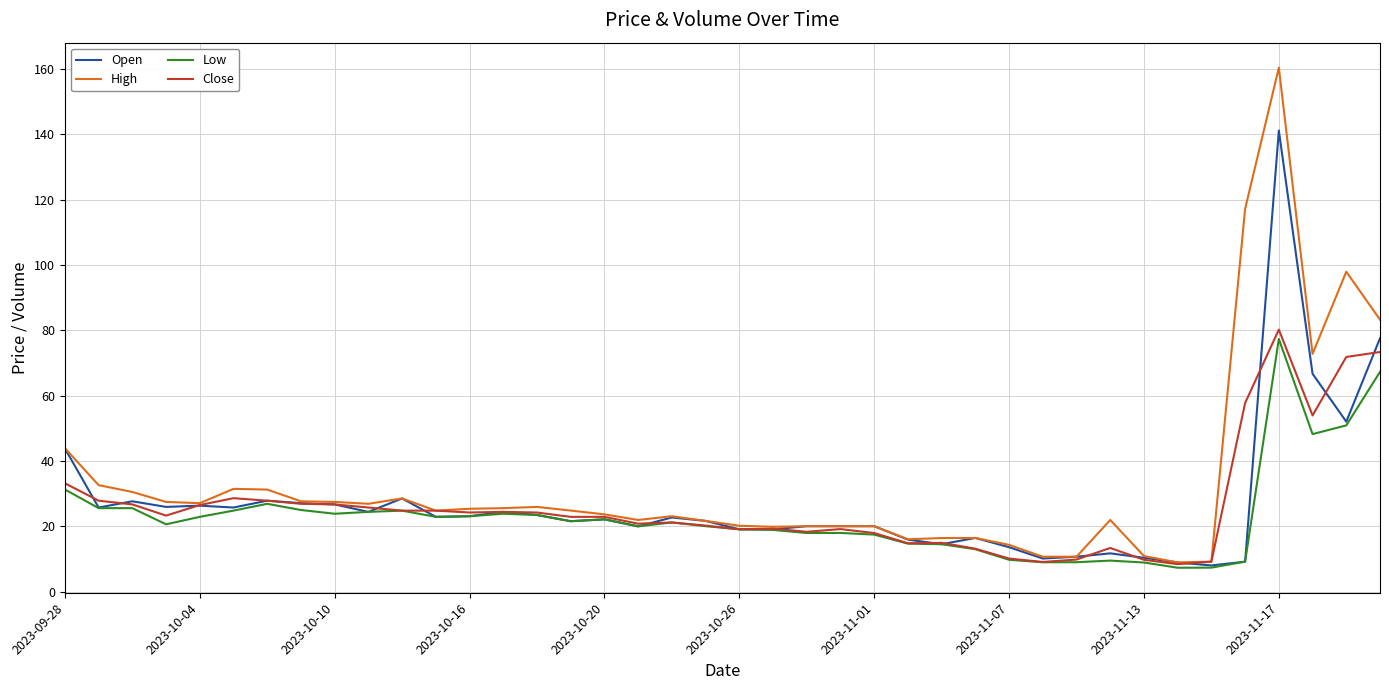

What is the maximum value for Low?

77.3